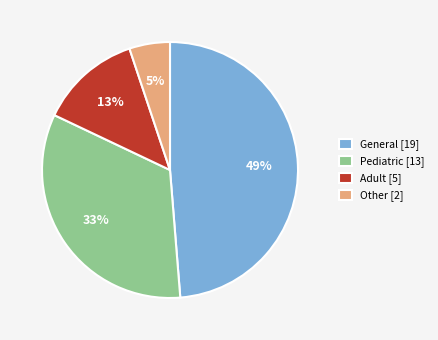

The General slice represents 54% of the pie. True or false?

False